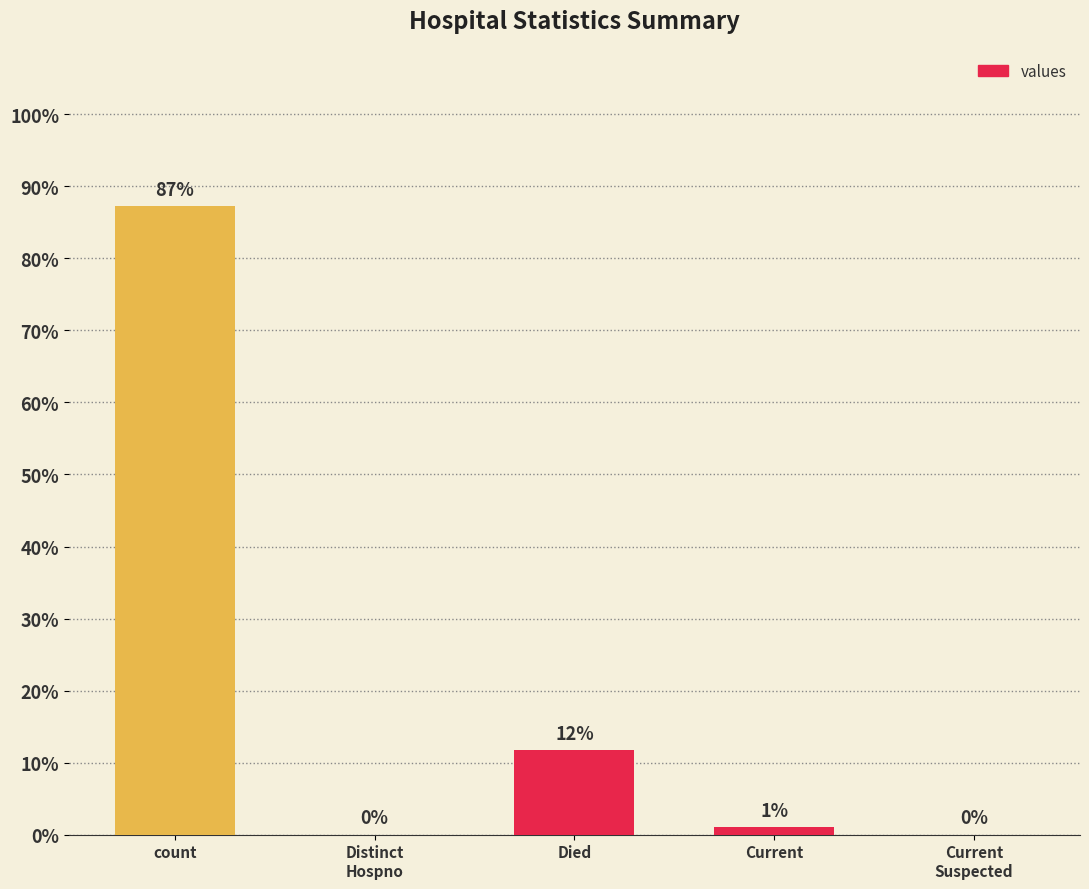

True or false: the data shows -50.0 at Distinct
Hospno.

False